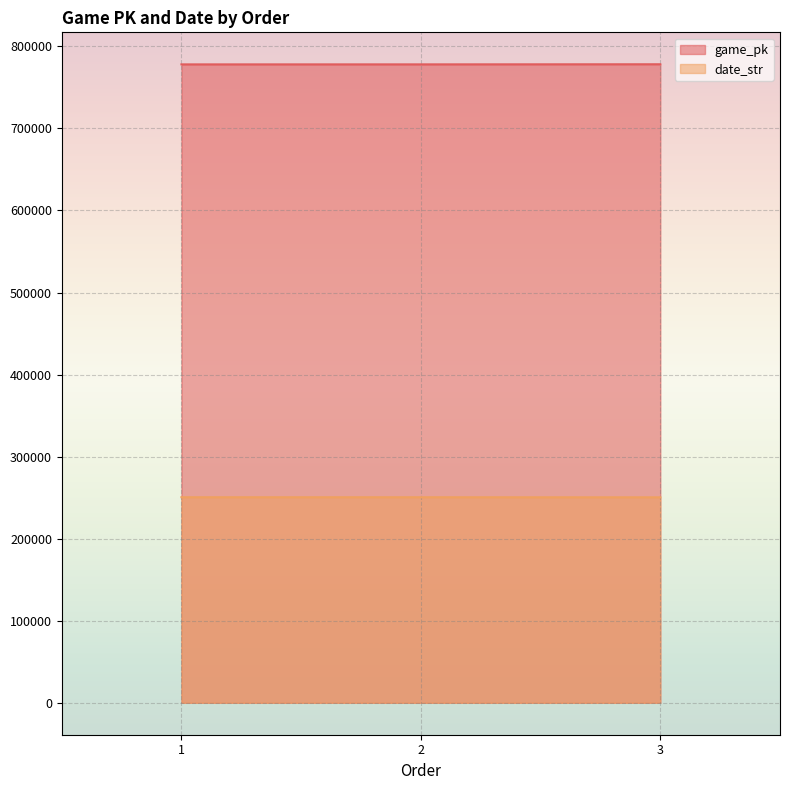

Which series changed the most between 1 and 2?

game_pk